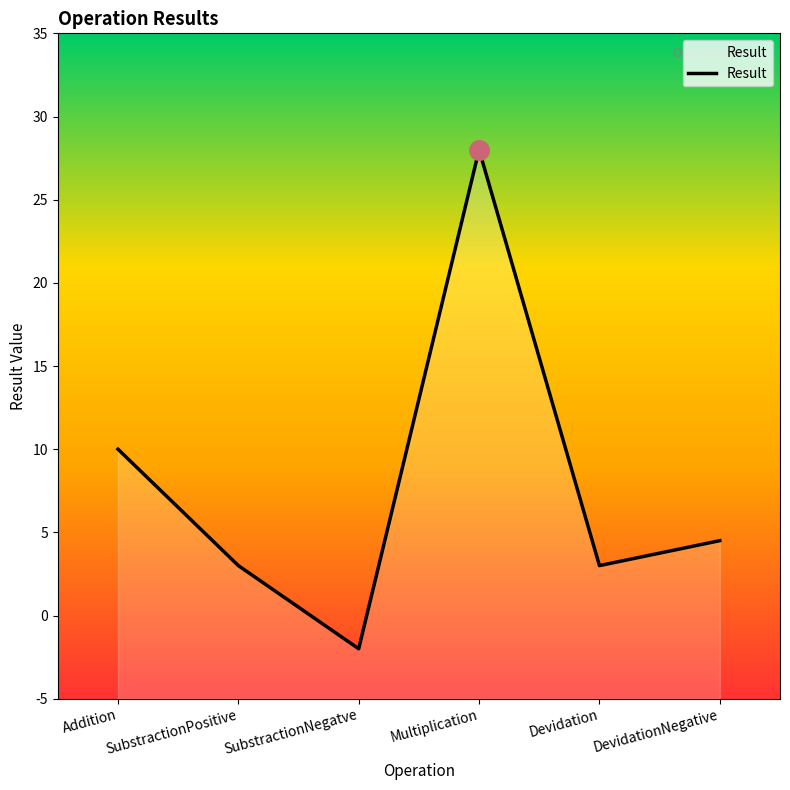

Between Addition and Multiplication, which is larger?

Multiplication